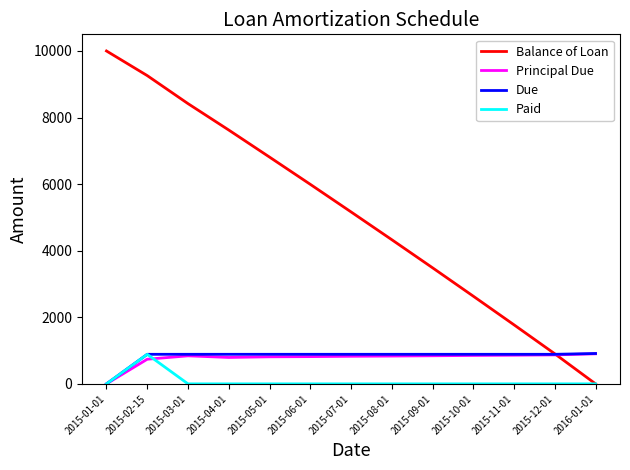

What is the average value of the Paid series?

68.3